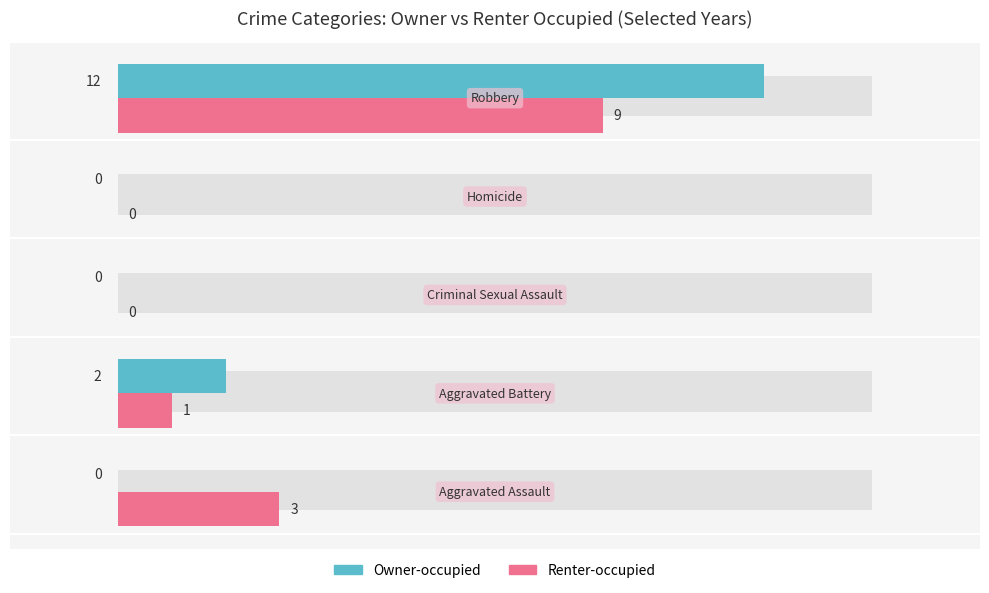

What is the sum of all Renter-occupied values?

13